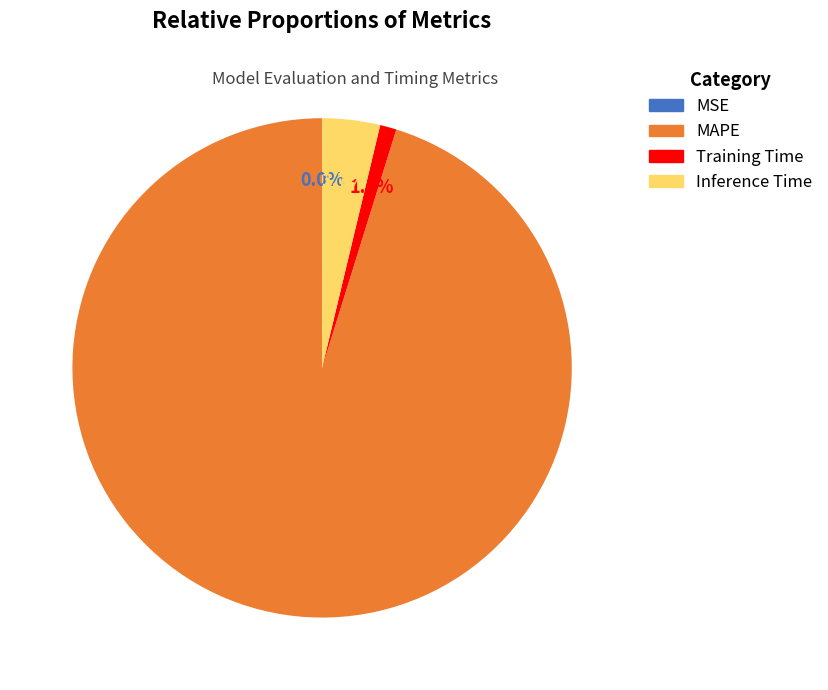

Is there a majority slice in this chart?

Yes